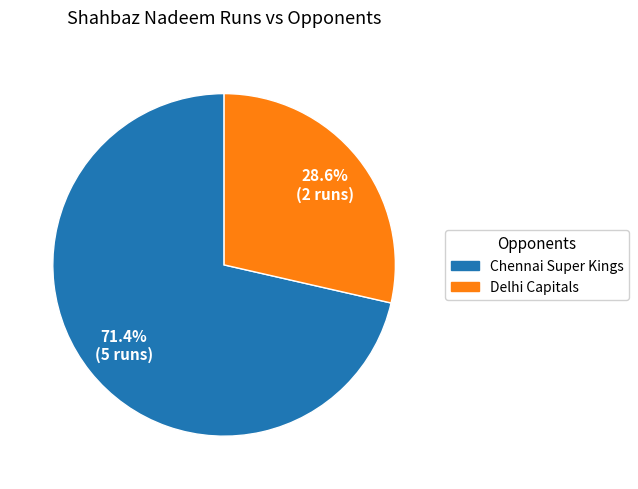

True or false: Delhi Capitals accounts for 38% of the total.

False